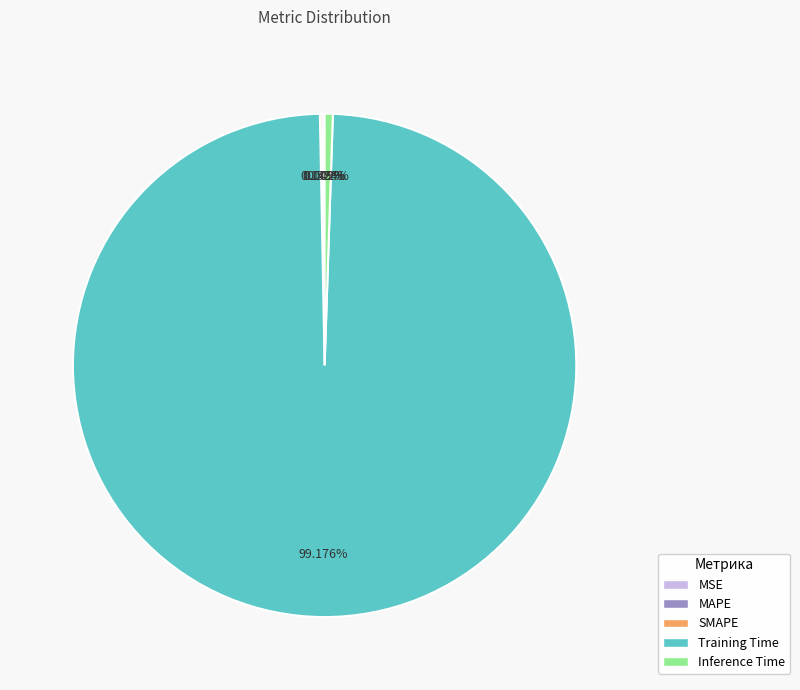

Which category has the biggest portion of the pie?

Training Time